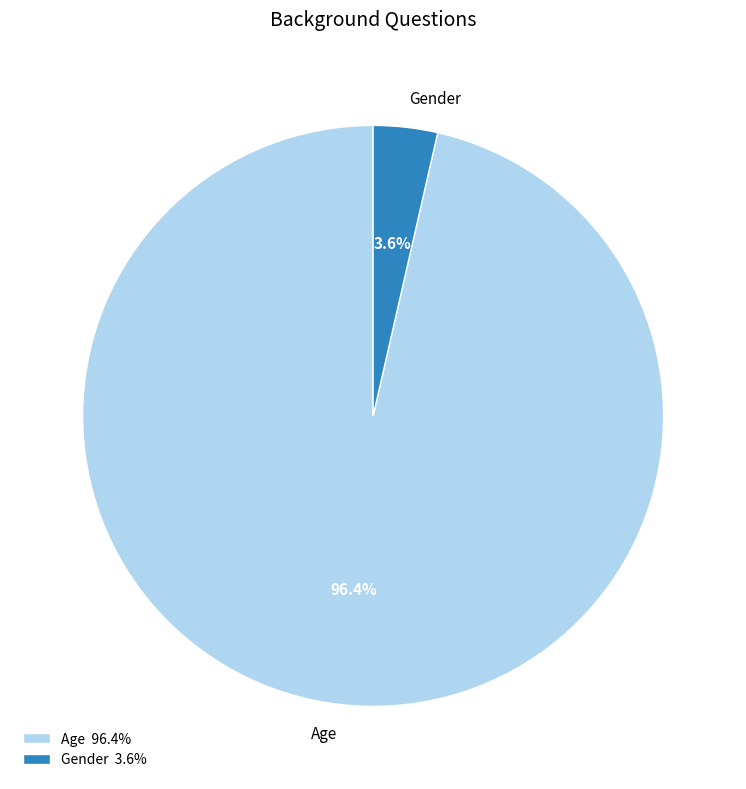

To the nearest percent, what percentage of the pie is Age?

96%